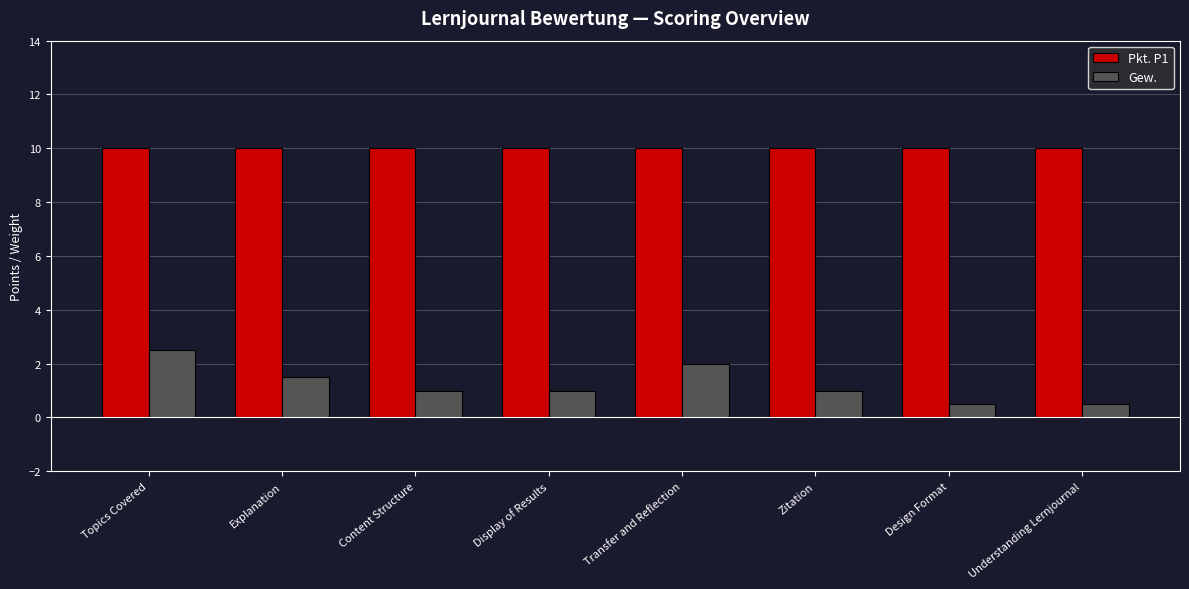

At which label does Gew. first exceed 1?

Topics Covered